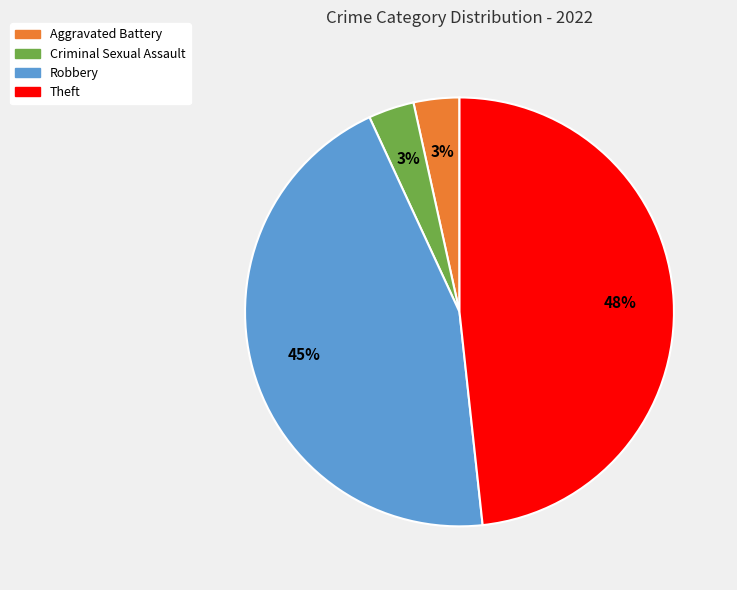

To the nearest percent, what is the difference between the largest and smallest slice percentages?

45%